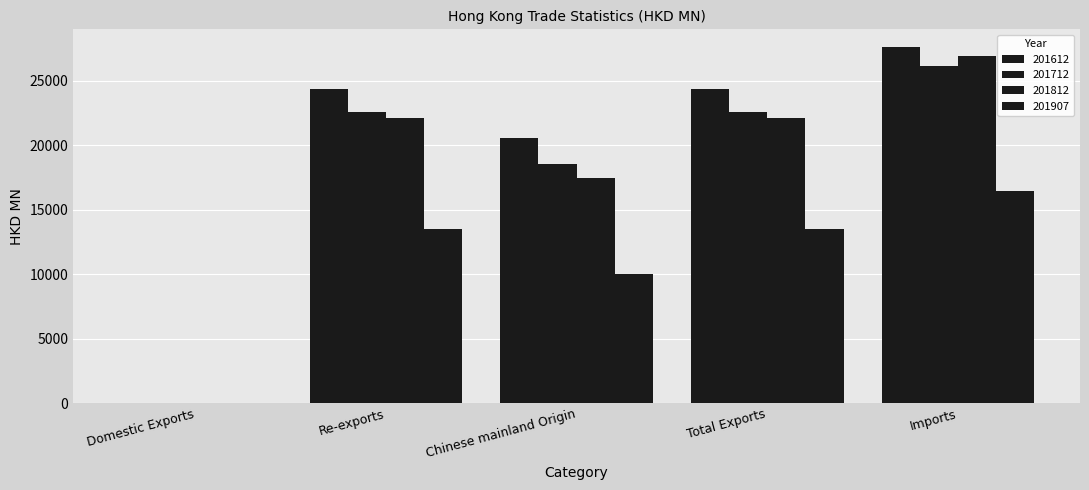

What is the difference between the maximum and minimum values in the 201712 series?

26169.9